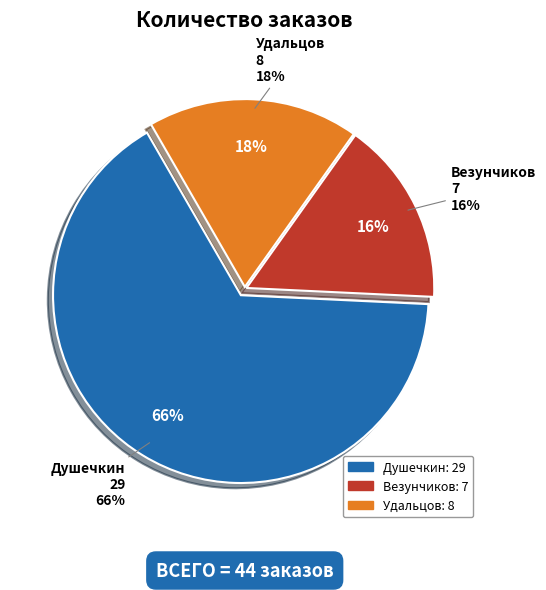

Combined, do Душечкин and Удальцов account for over 50%?

Yes